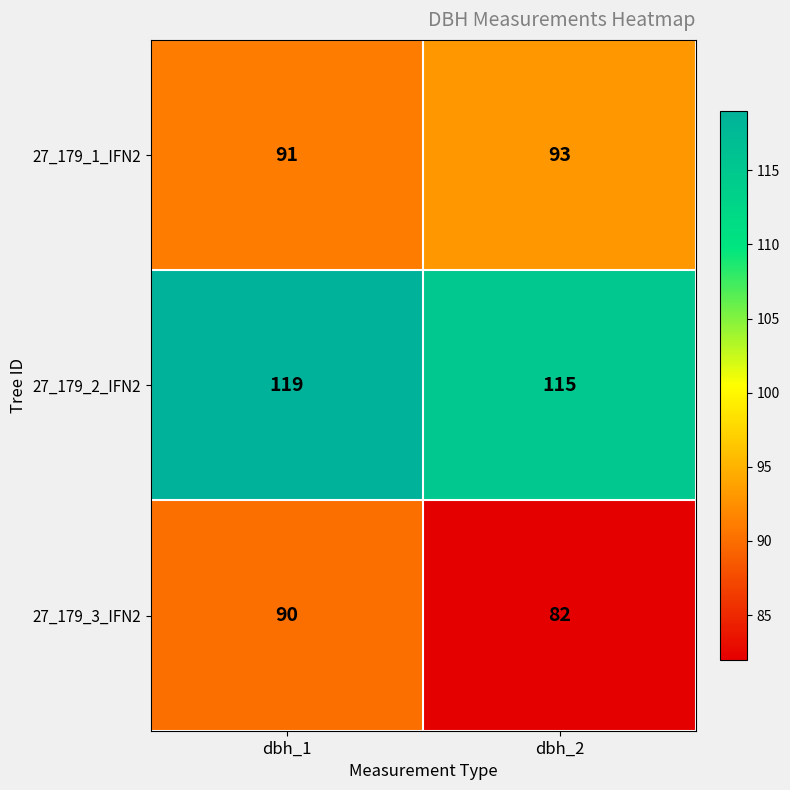

What is the approximate value of 27_179_1_IFN2 at dbh_2?

93